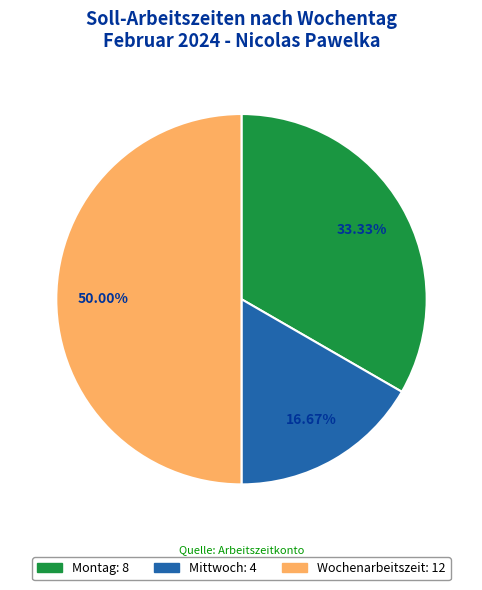

Does Mittwoch account for over 50% of the chart?

No